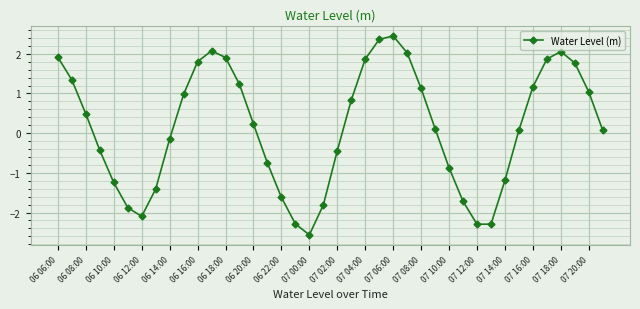

Reading right to left, transcribe all the data shown in this chart.

0.1	1.0	1.8	2.1	1.9	1.2	0.1	-1.2	-2.3	-2.3	-1.7	-0.9	0.1	1.1	2.0	2.5	2.4	1.9	0.8	-0.4	-1.8	-2.6	-2.3	-1.6	-0.8	0.2	1.2	1.9	2.1	1.8	1.0	-0.1	-1.4	-2.1	-1.9	-1.2	-0.4	0.5	1.3	1.9